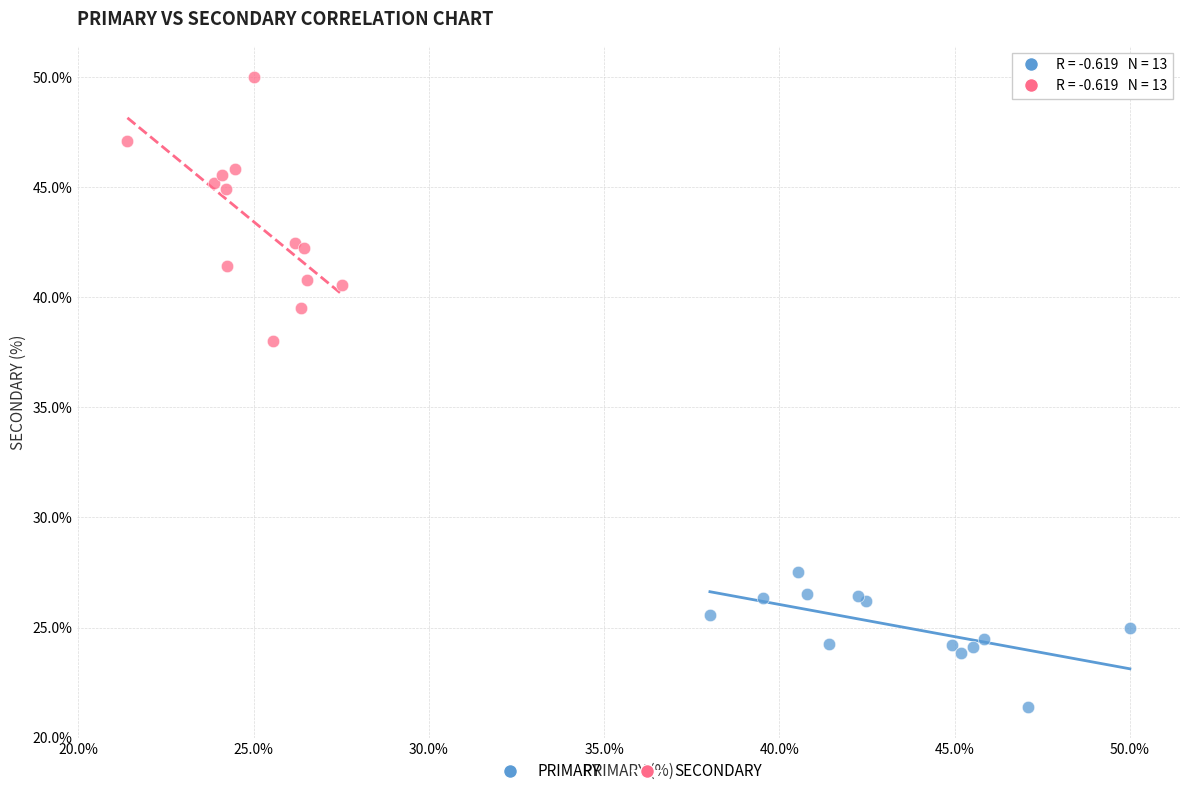

Which series contains the highest Y value?

SECONDARY